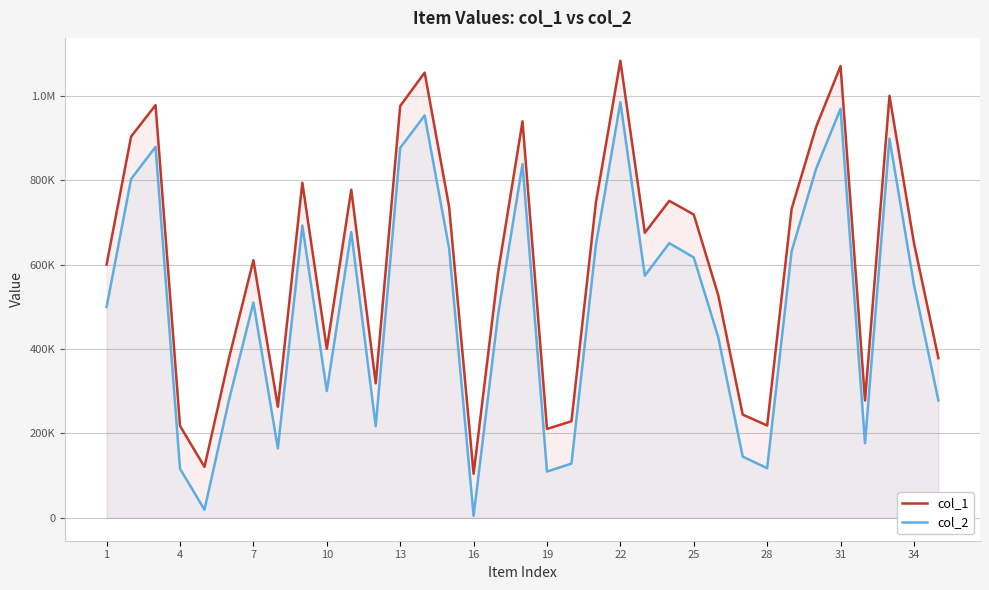

What is the average value of the col_1 series?

605600